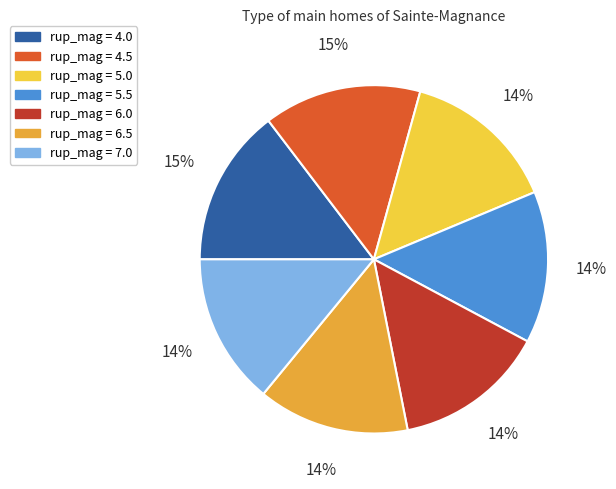

Is there any slice that represents more than half of the pie?

No